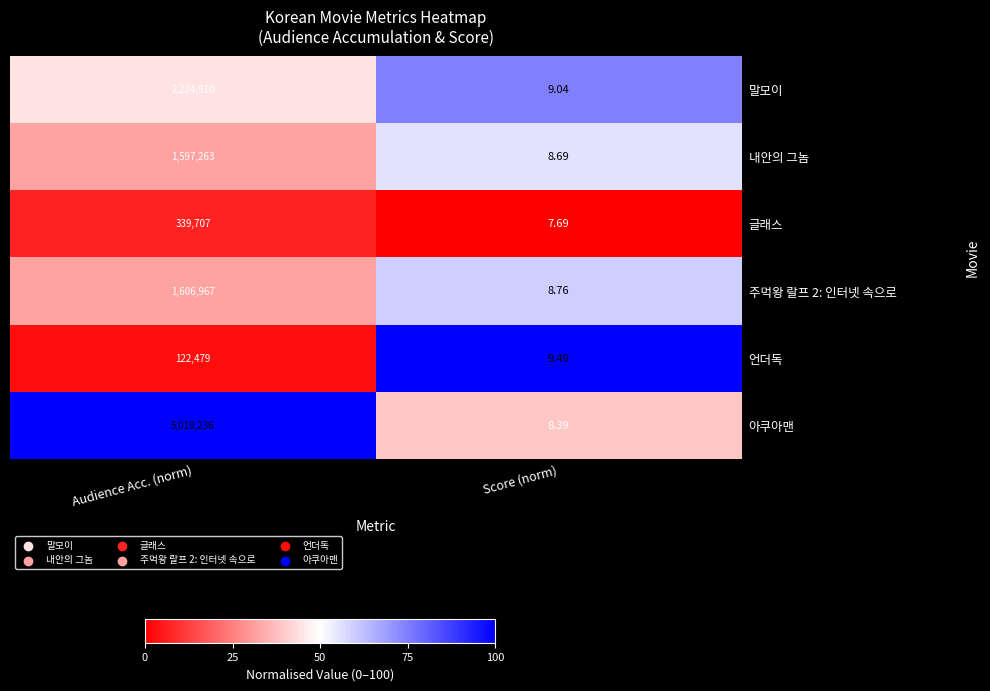

Which category has the highest value in the 언더독 series?

Audience Acc. (norm)